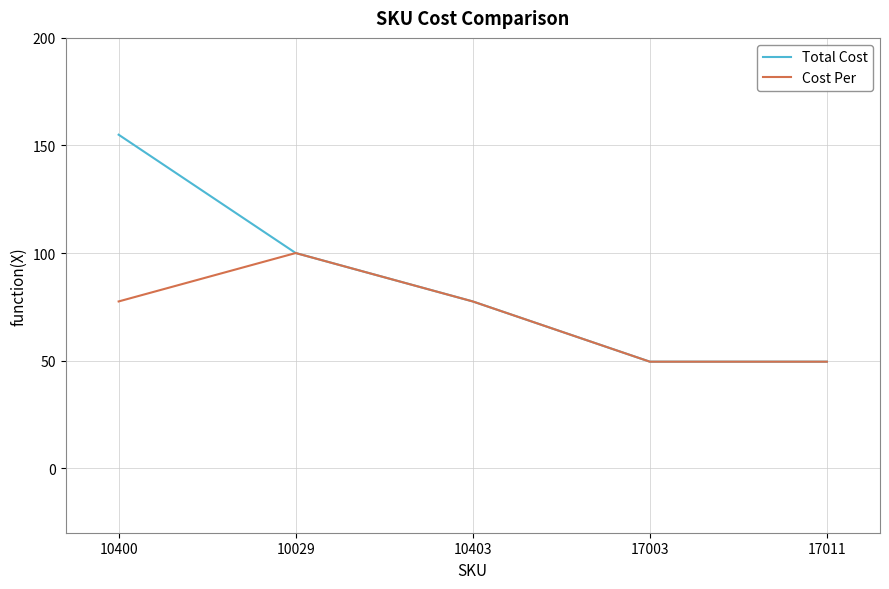

Which series has the widest spread of values?

Total Cost